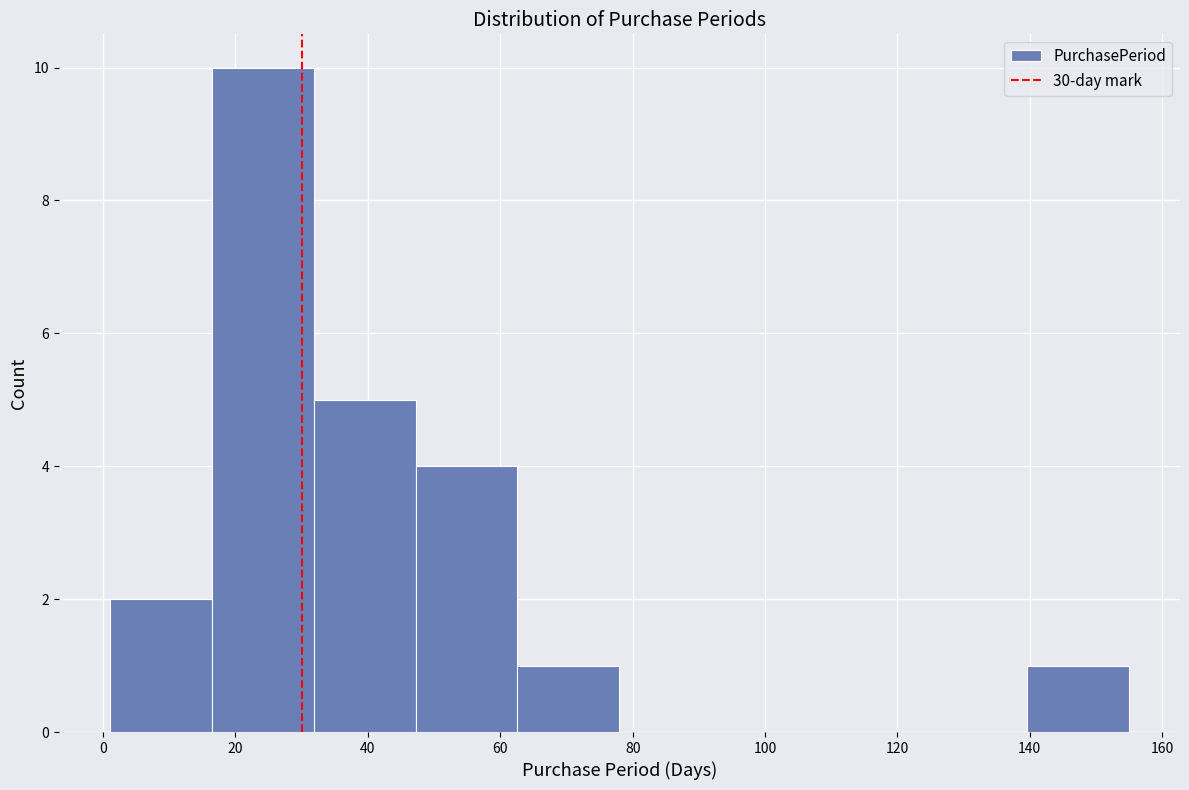

Reading left to right, transcribe this chart: for each bar, give the range it covers on the x-axis and its height. Neither the bar edges nor the heights are printed on the chart, so give them approximately, as read against the axes.

1.0 to 16.4: 2
16.4 to 31.8: 10
31.8 to 47.2: 5
47.2 to 62.6: 4
62.6 to 78.0: 1
78.0 to 93.4: 0
93.4 to 108.8: 0
108.8 to 124.2: 0
124.2 to 139.6: 0
139.6 to 155.0: 1